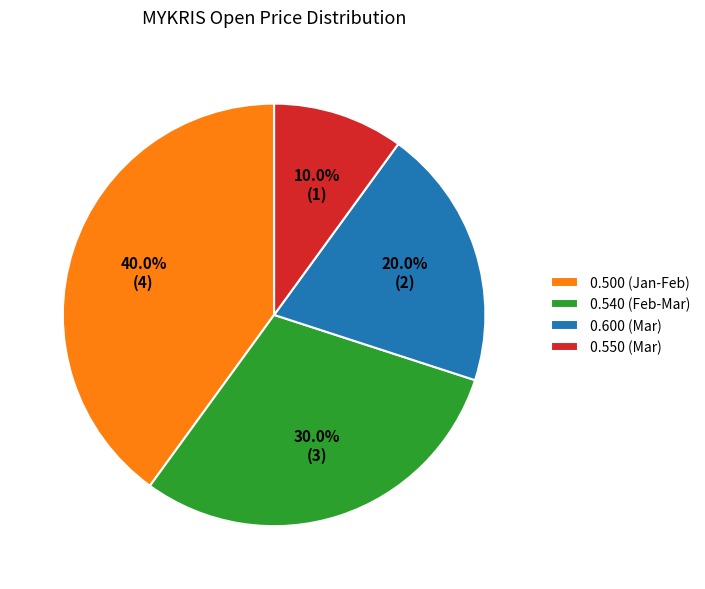

Rank the categories by value from lowest to highest.

0.550 (Mar), 0.600 (Mar), 0.540 (Feb-Mar), 0.500 (Jan-Feb)